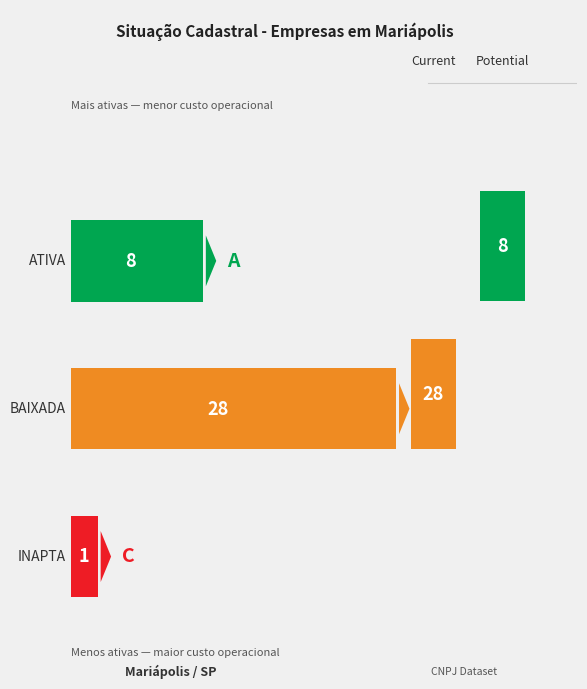

What is the sum of the values at BAIXADA and ATIVA?

36